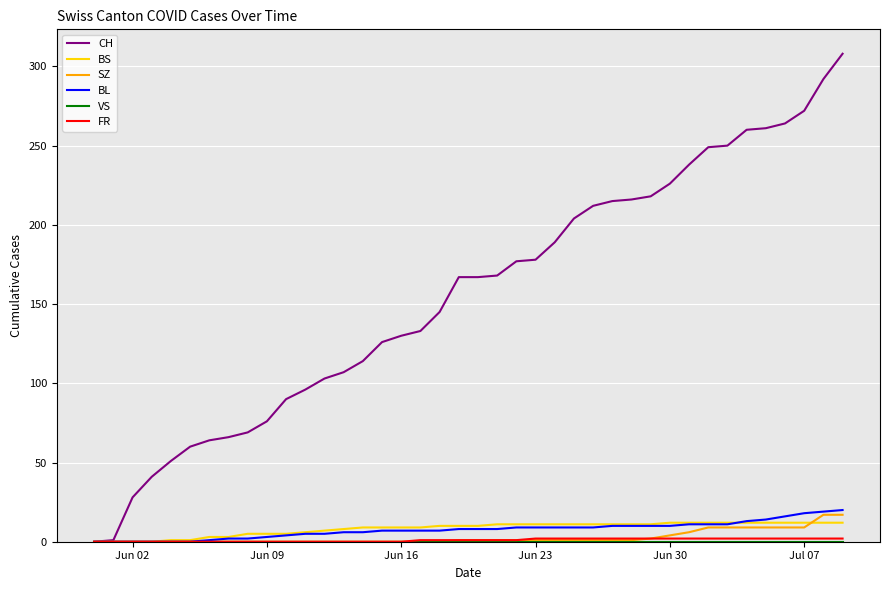

Which series has the largest range (max minus min)?

CH